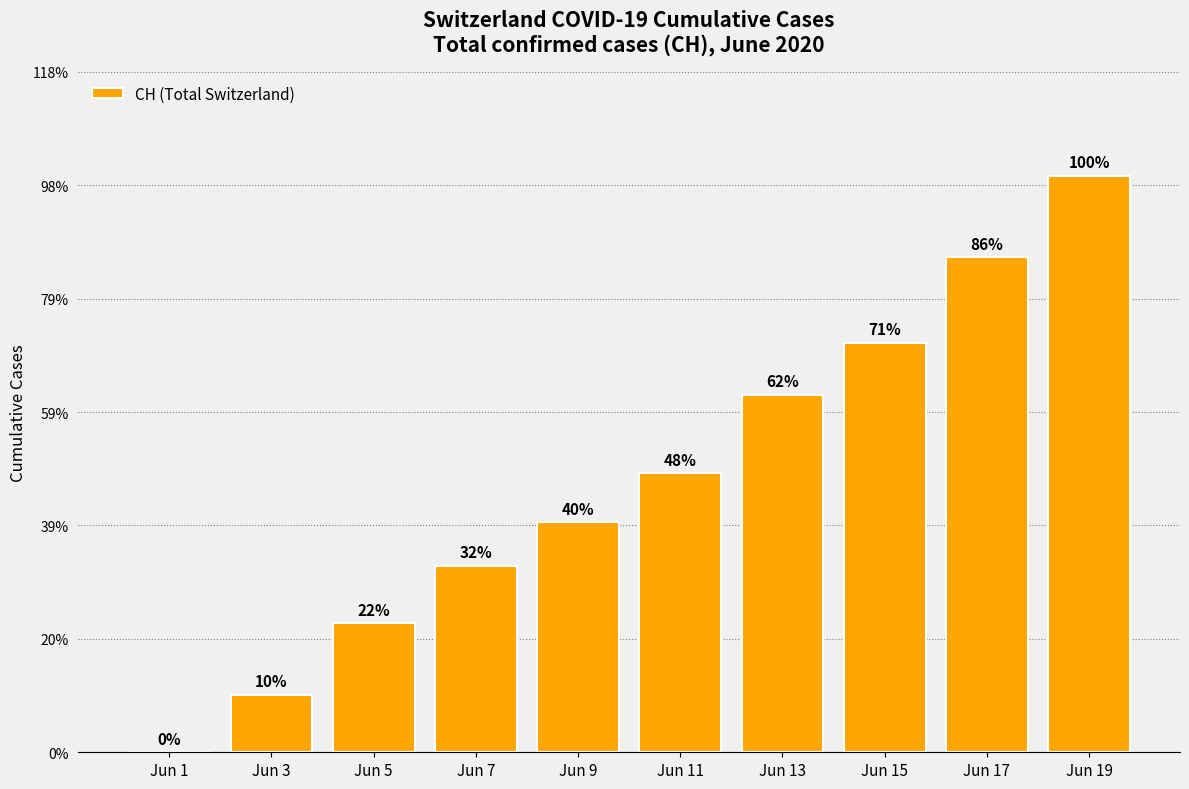

How many bars are there in total?

10